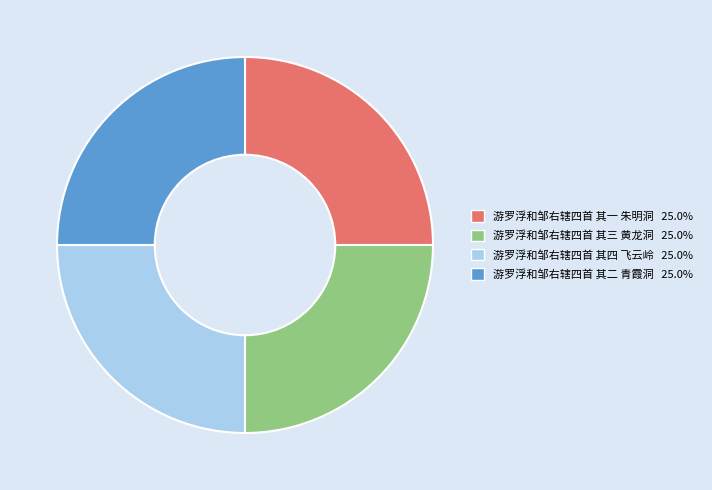

Is 游罗浮和邹右辖四首 其一 朱明洞 the majority of the pie?

No